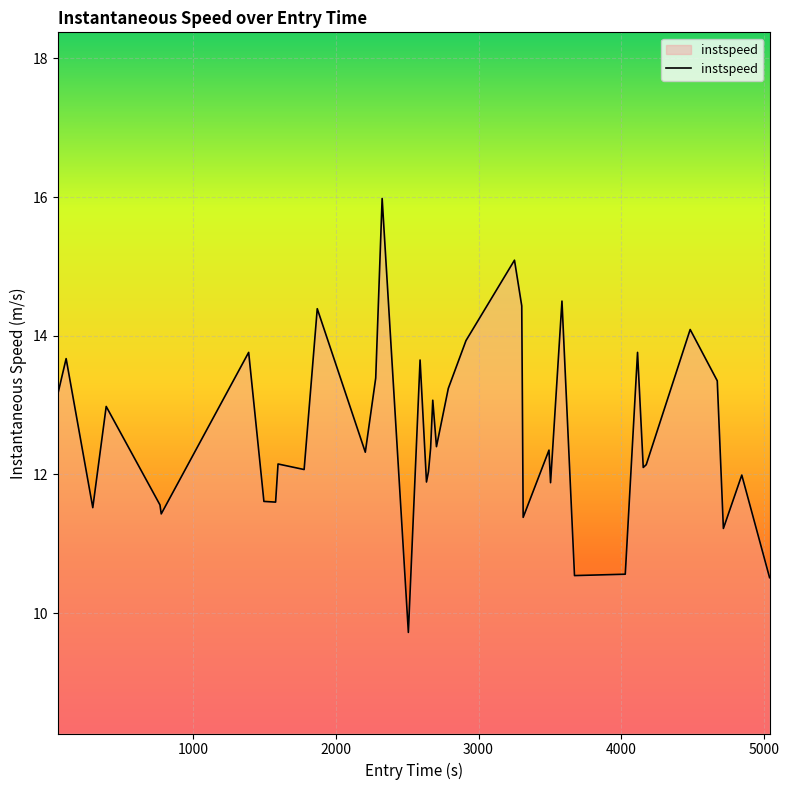

What is the minimum value shown in the chart?

9.7